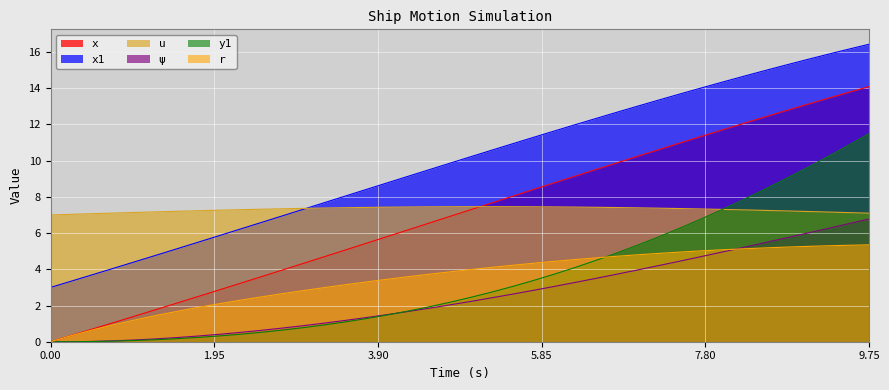

How many data points in r are above 3?

26